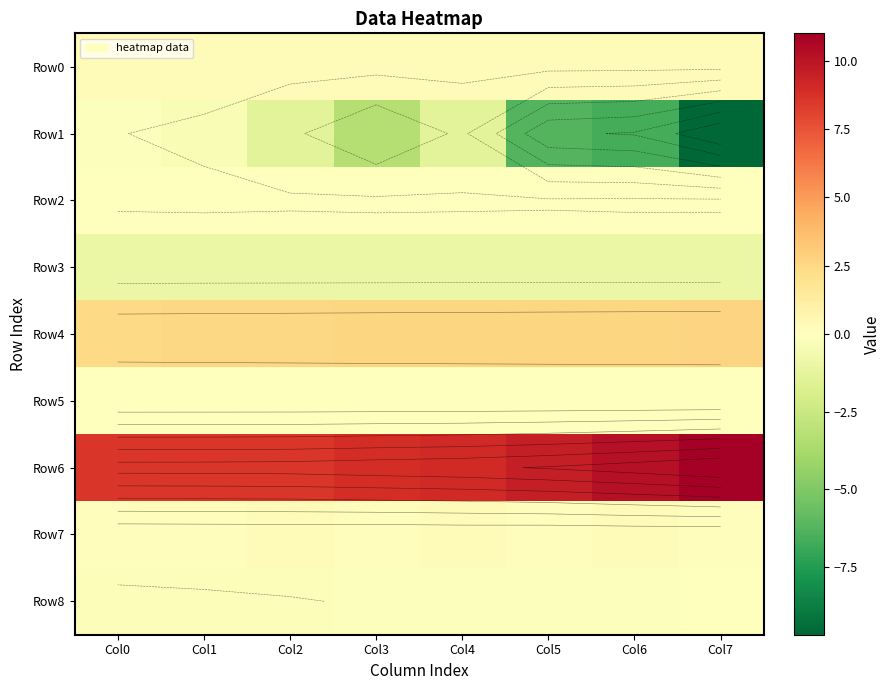

What is the sum of the Row8 values at Col1 and Col4?

-0.3